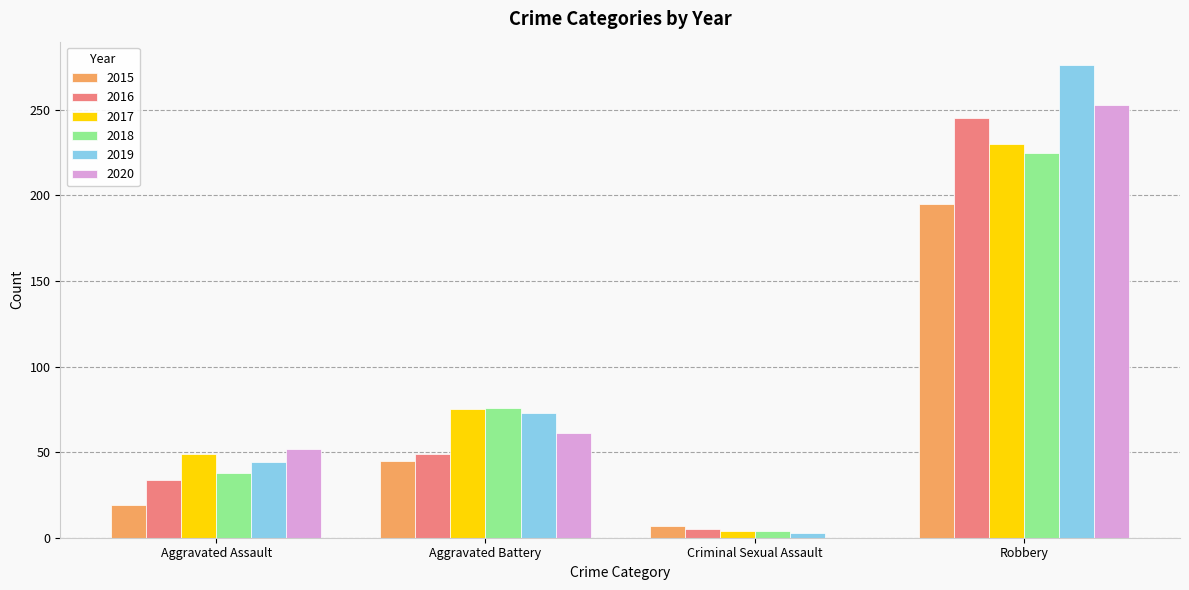

What is the sum of all 2016 values?

333